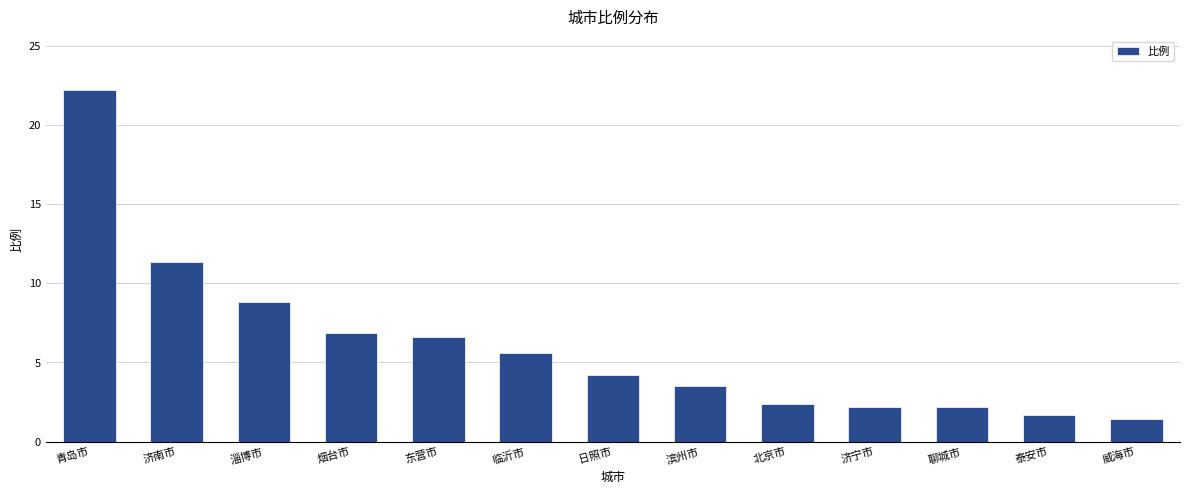

What is the change in value from 烟台市 to 聊城市?

-4.7